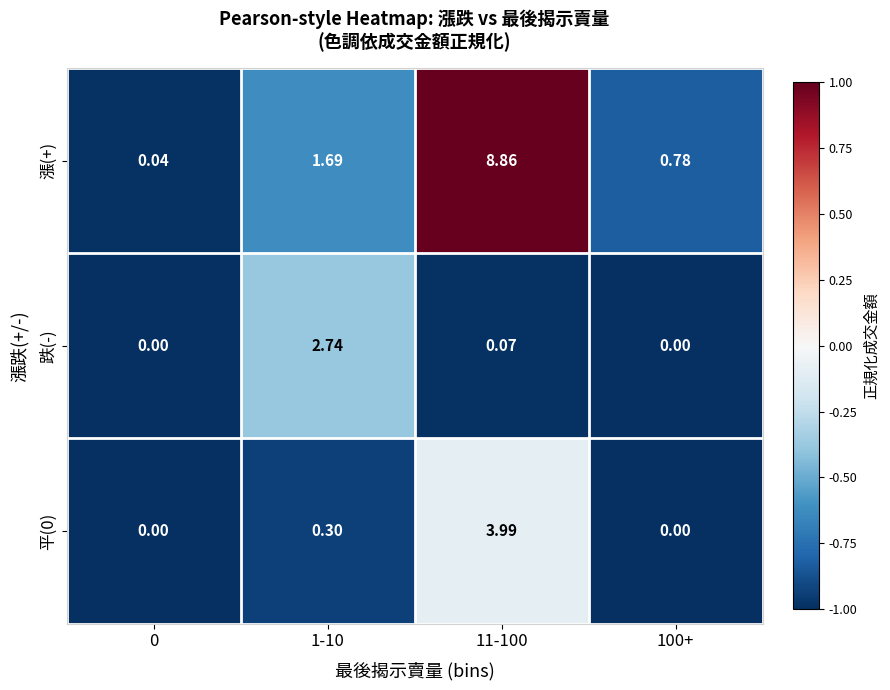

Which series has the widest spread of values?

漲(+)